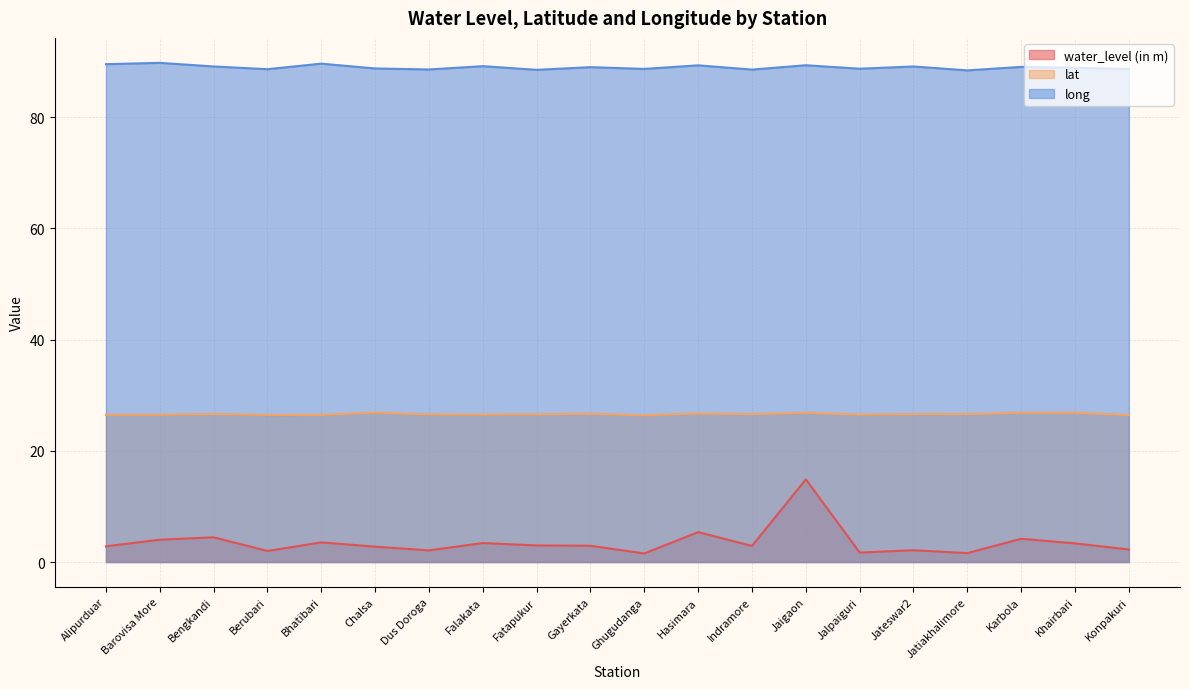

Reading left to right, extract all data points from this chart.

water_level (in m): 2.8	4.0	4.4	2.0	3.5	2.8	2.1	3.4	3.0	2.9	1.5	5.4	2.9	14.9	1.7	2.1	1.6	4.2	3.4	2.2
lat: 26.5	26.5	26.6	26.4	26.5	26.9	26.5	26.5	26.6	26.7	26.4	26.7	26.6	26.8	26.5	26.6	26.6	26.8	26.9	26.4
long: 89.6	89.8	89.1	88.7	89.7	88.8	88.6	89.2	88.5	89.0	88.7	89.3	88.6	89.4	88.7	89.1	88.4	89.1	88.9	88.7